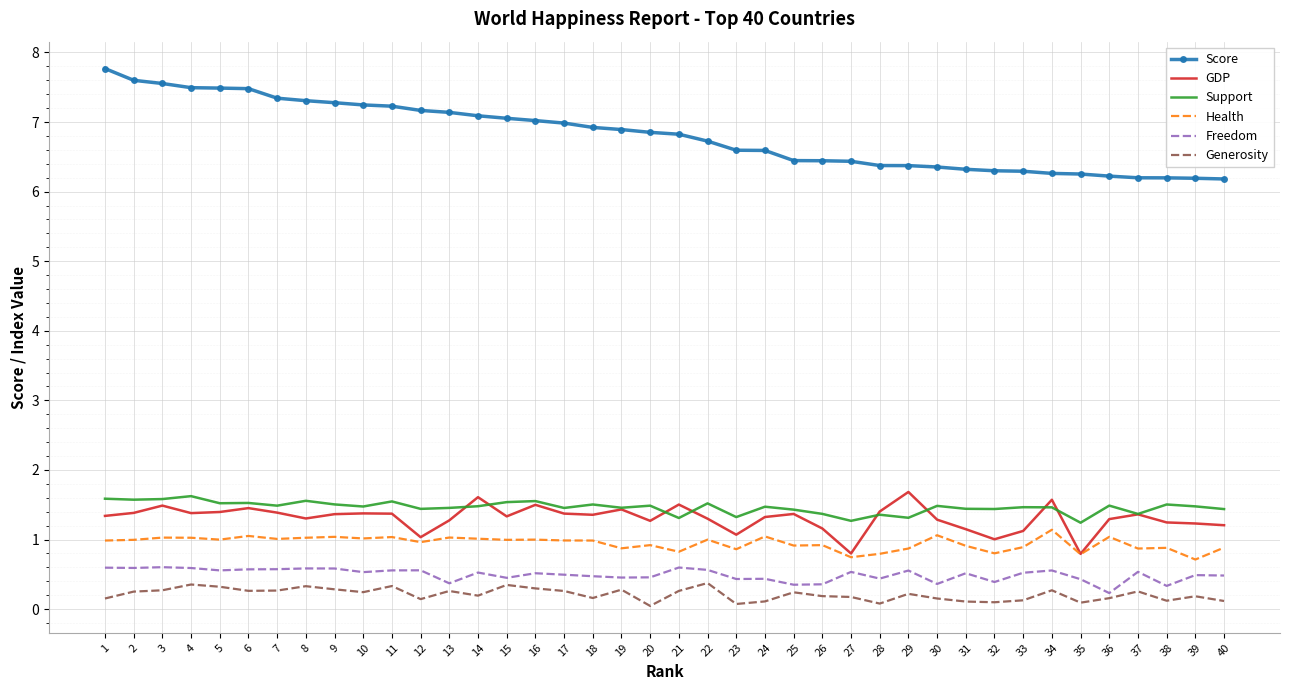

What is the difference between the second highest and minimum values in the Support series?

0.3